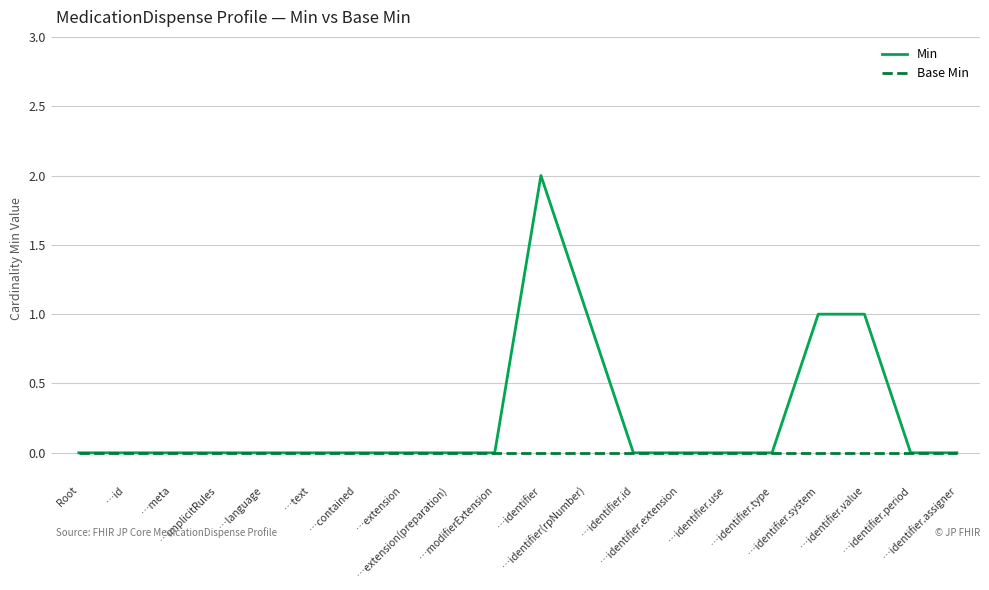

List the series in order of their peak value, lowest first.

Base Min, Min